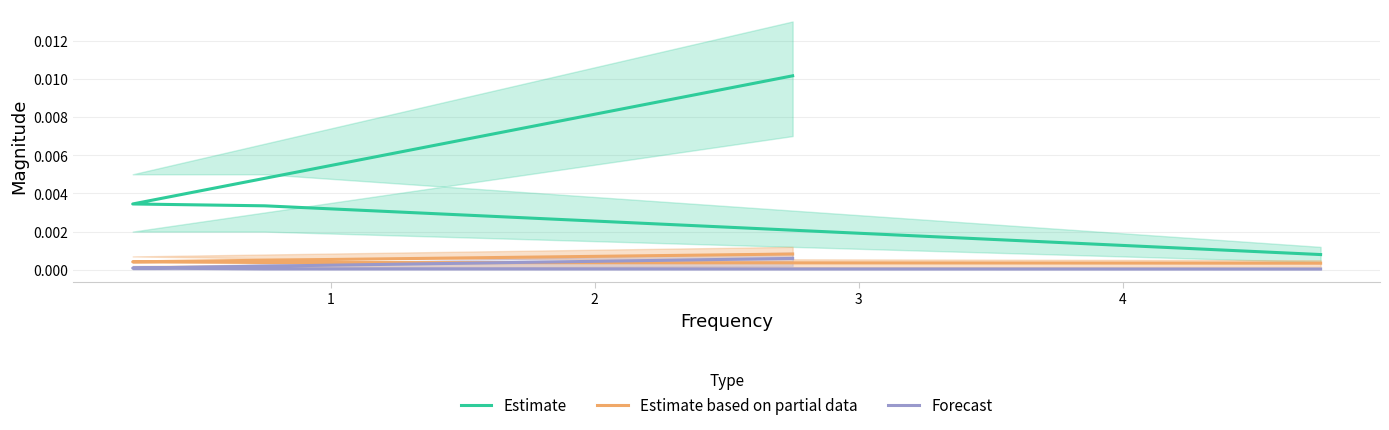

Is this an area chart (filled region under the line)?

No